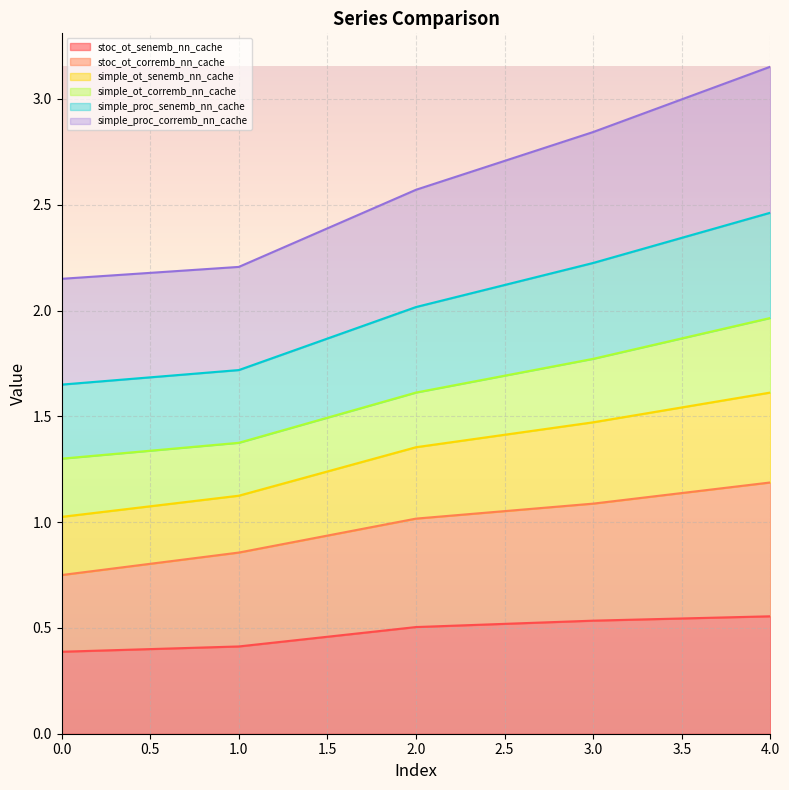

What is the difference between the maximum and minimum values in the stoc_ot_corremb_nn_cache series?

0.4